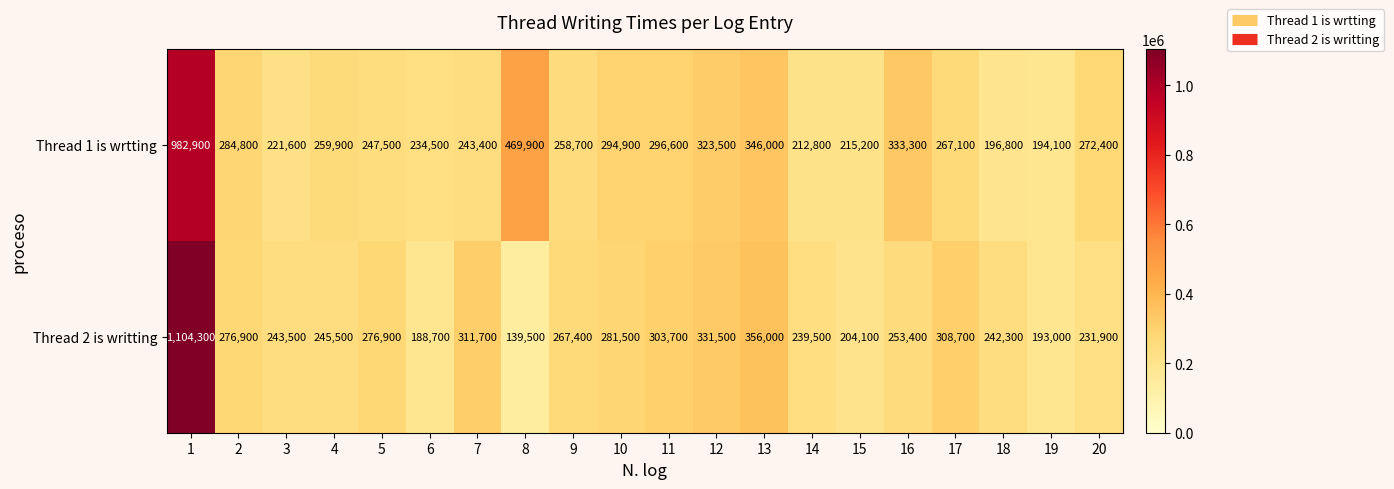

Is it true that Thread 2 is writting equals 242300 at 18?

True